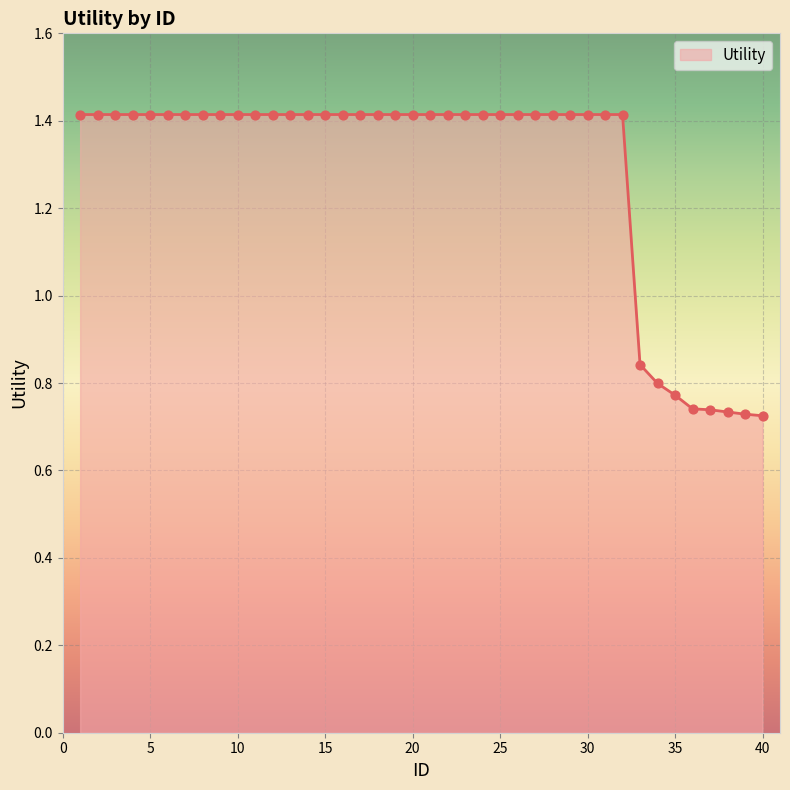

What is the maximum value shown in the chart?

1.4